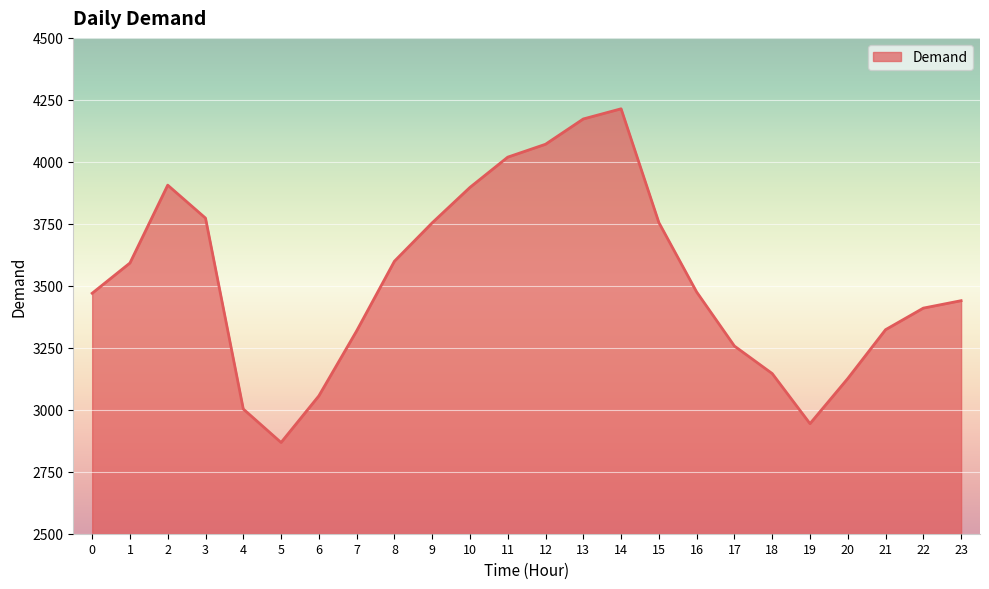

Does the chart display data point markers on the line(s)?

No